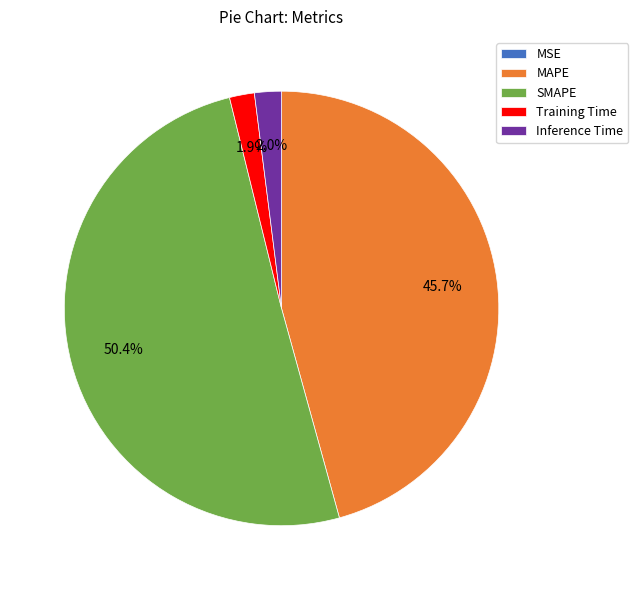

Which slice is the largest?

SMAPE